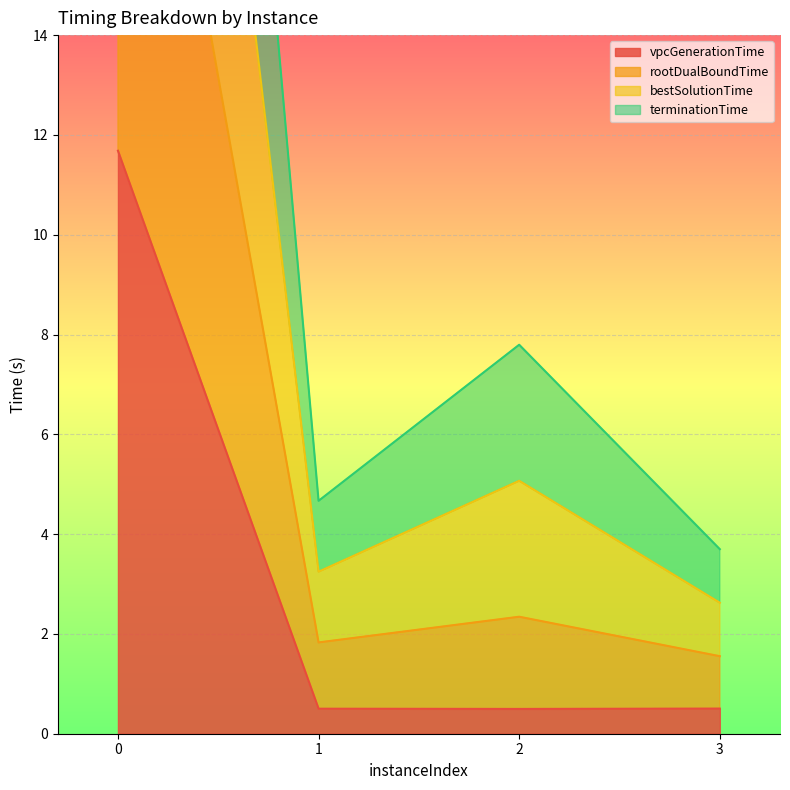

How many lines are shown in the chart?

4